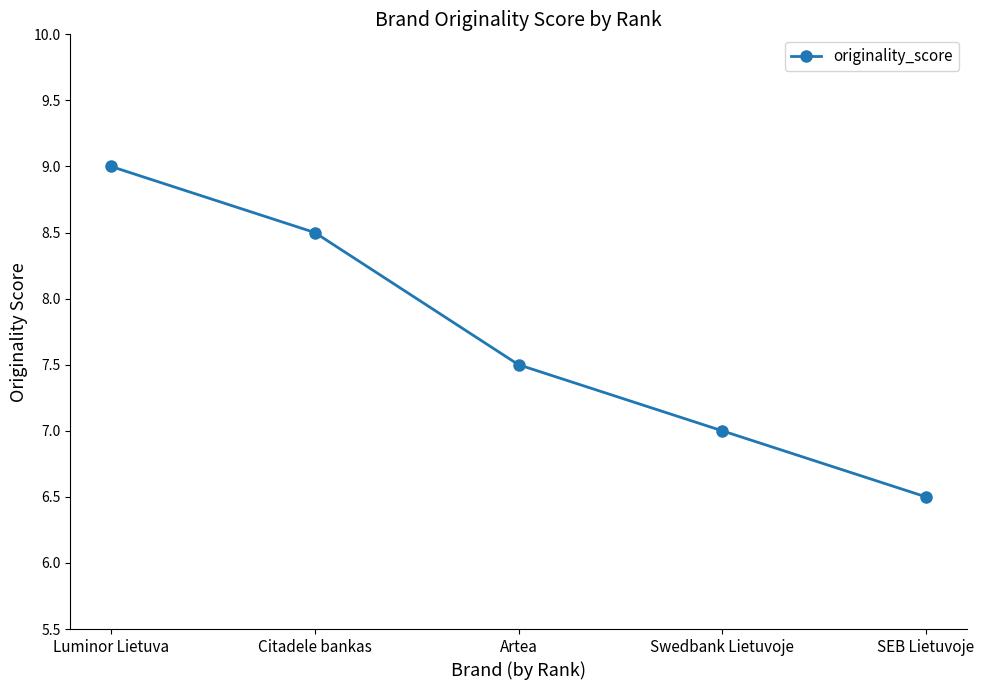

Rank the categories by value from highest to lowest.

Luminor Lietuva, Citadele bankas, Artea, Swedbank Lietuvoje, SEB Lietuvoje